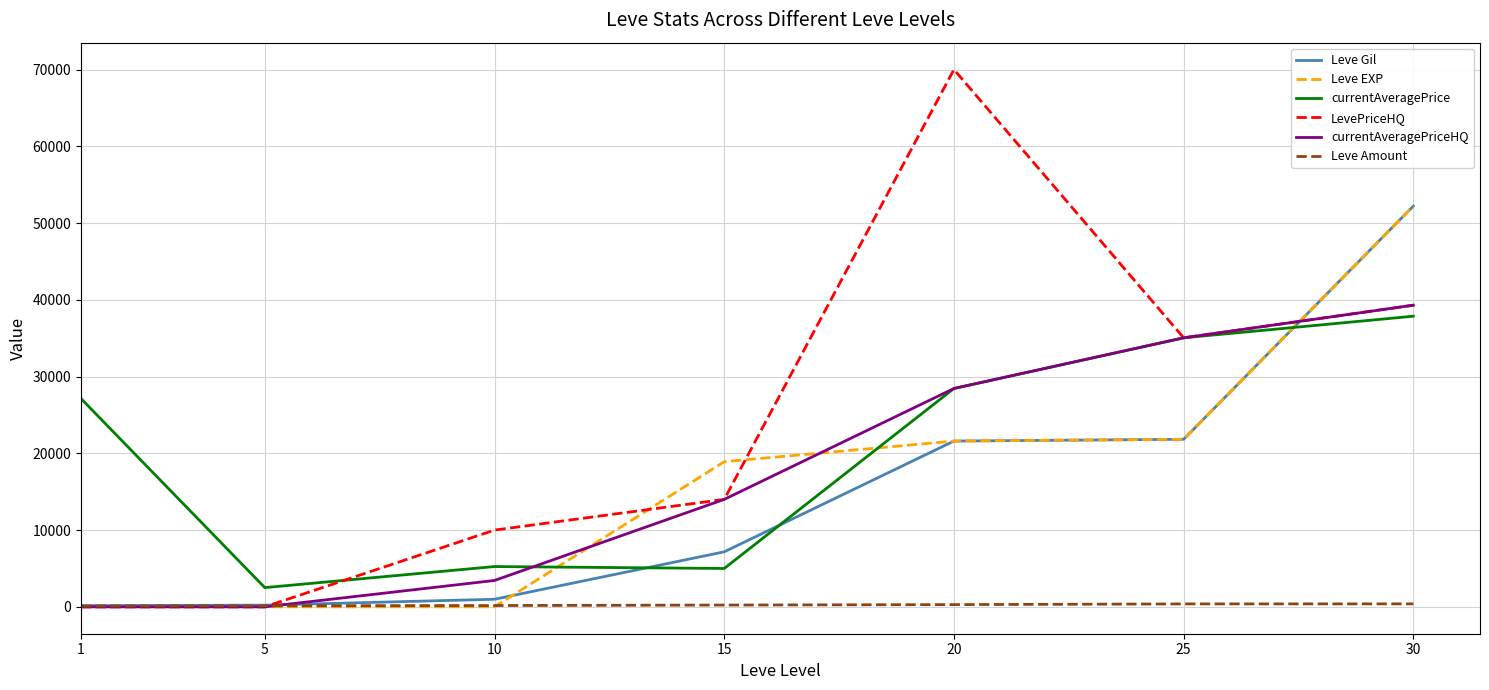

At how many categories does at least one series exceed 23630?

4